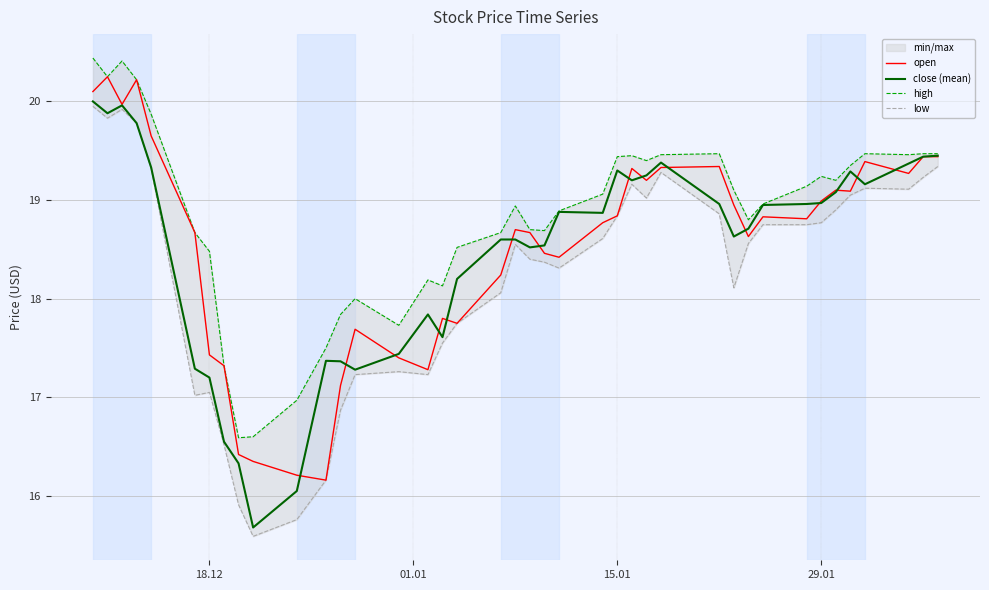

What is the lowest value of the open series?

16.2